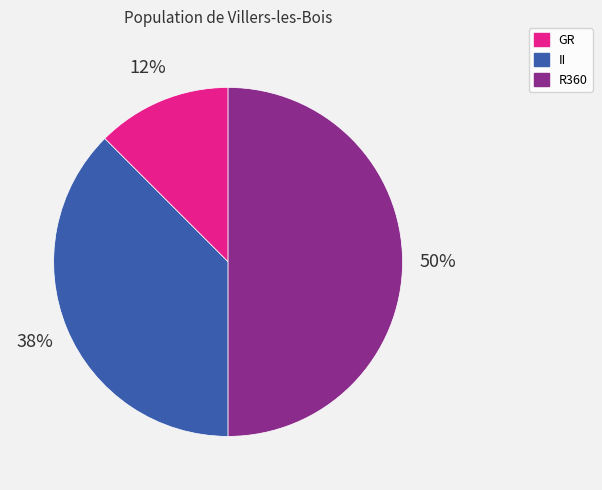

Do R360 and II together represent more than half of the pie?

Yes